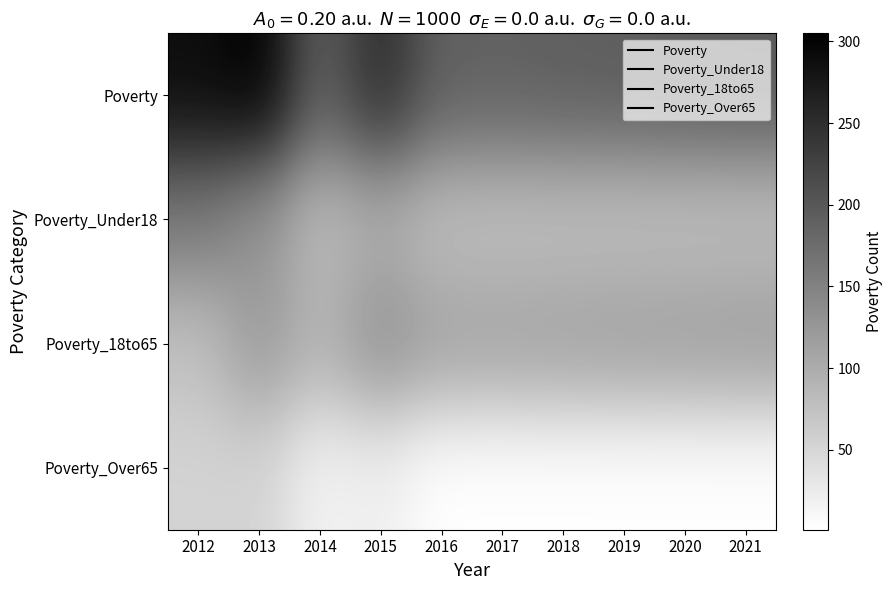

Between 2013 and 2020, which series saw the biggest shift?

Poverty